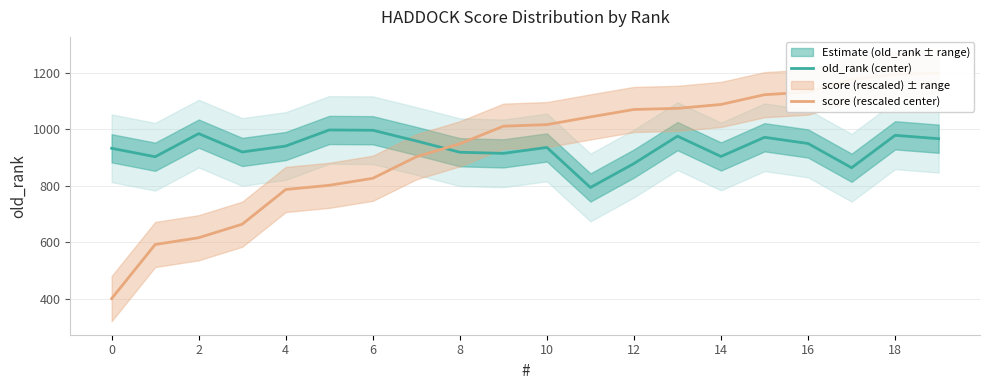

What is the maximum value for score (rescaled center)?

1200.0